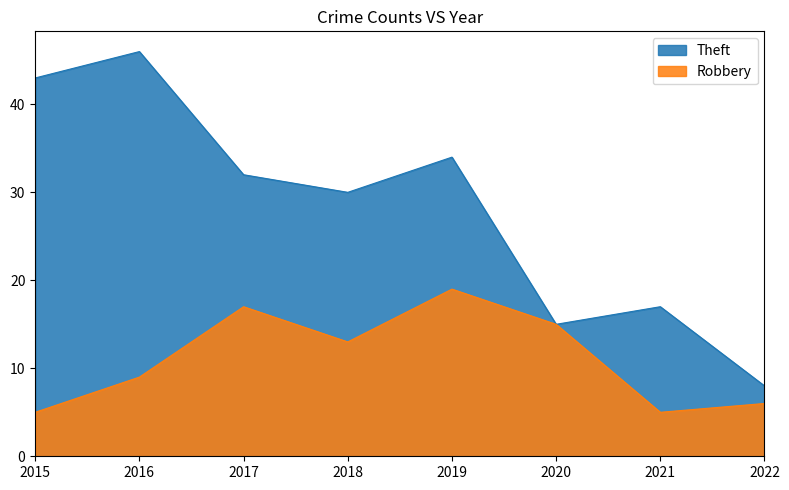

What is the approximate value of Robbery at 2017, to the nearest 10?

20